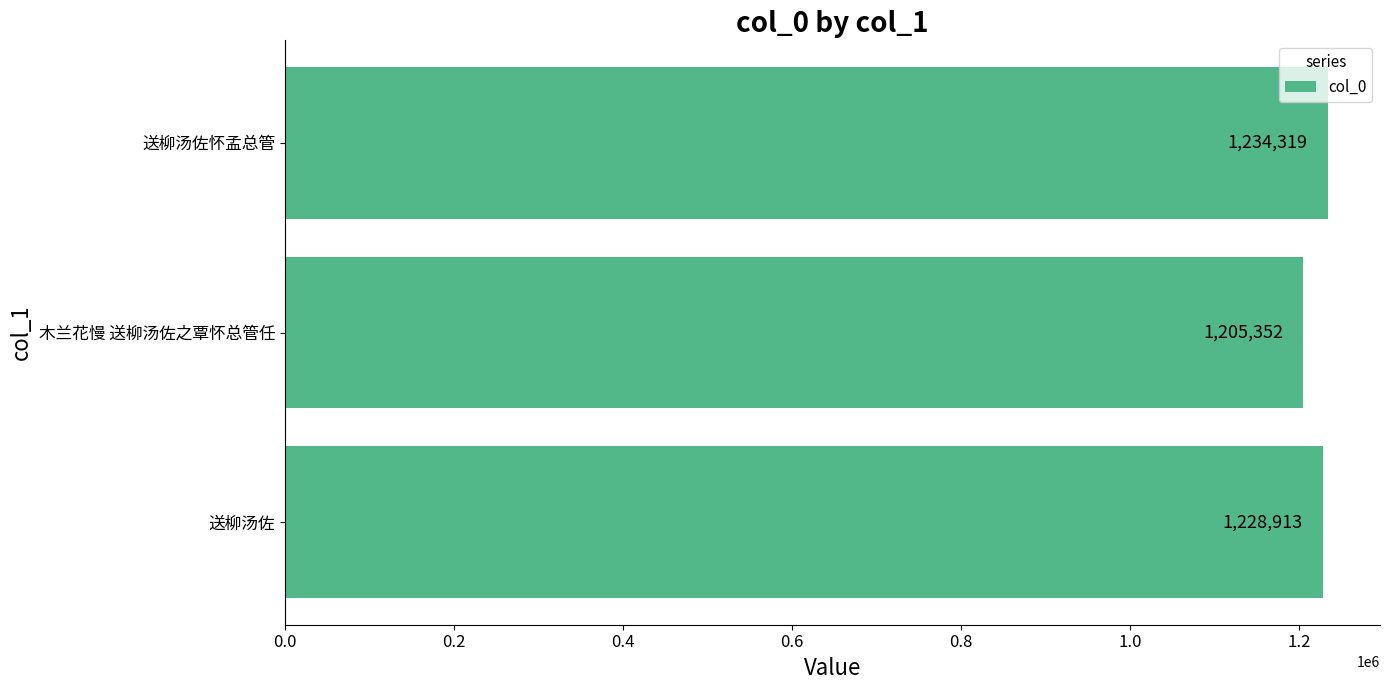

What is the change in value from 送柳汤佐 to 木兰花慢 送柳汤佐之覃怀总管任?

-23561